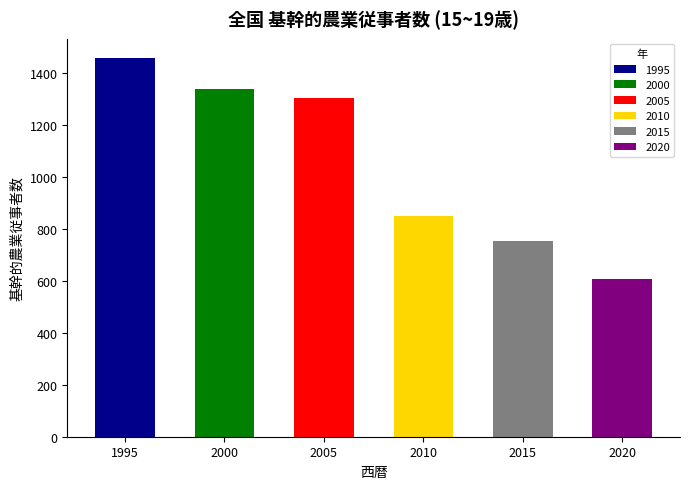

Rank the categories by value from lowest to highest.

2020, 2015, 2010, 2005, 2000, 1995